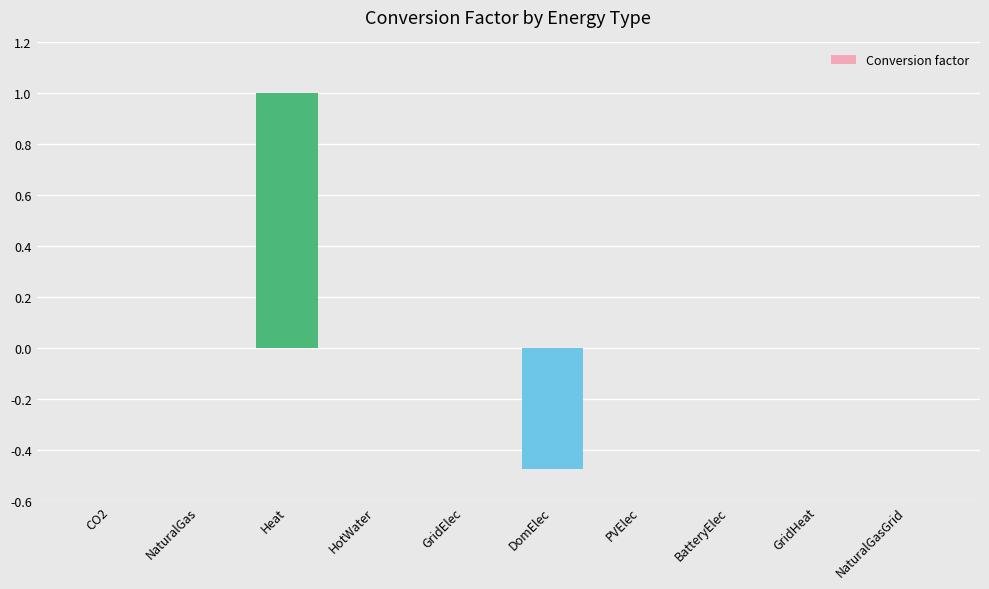

Is it true that the value at BatteryElec is 0.0?

True